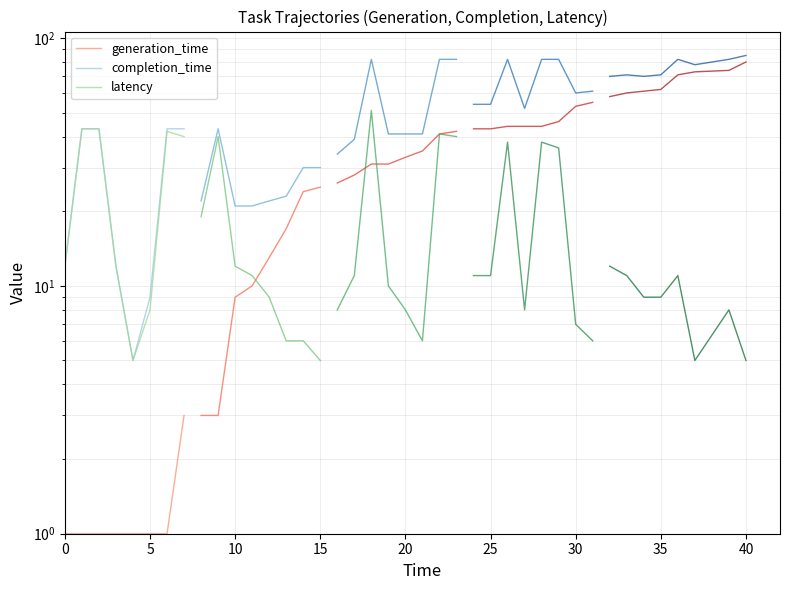

Between 35 and 25, which is larger?

35